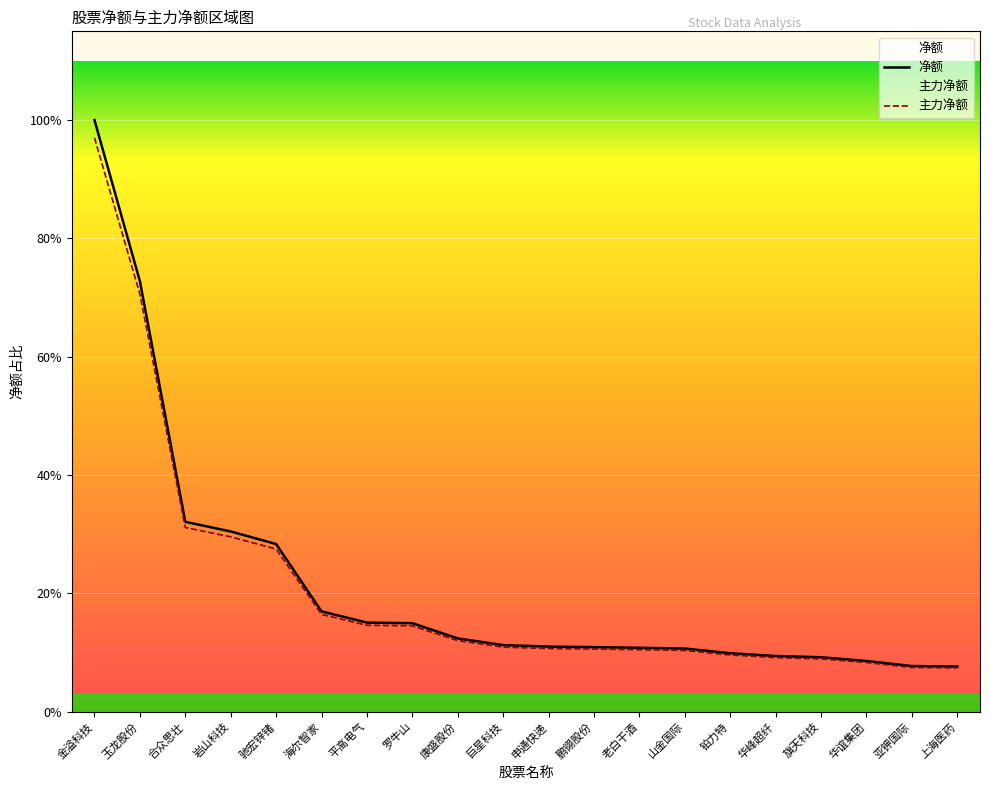

At which label does 净额 first exceed 18627771?

金溢科技